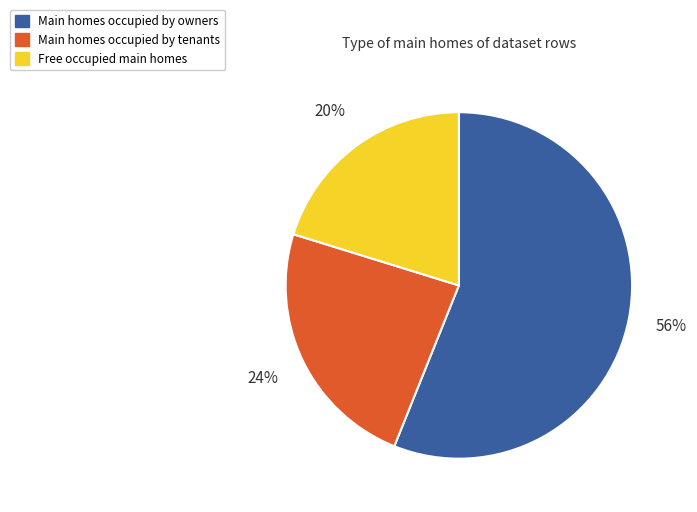

Is the sum of Free occupied main homes and Main homes occupied by owners greater than half?

Yes